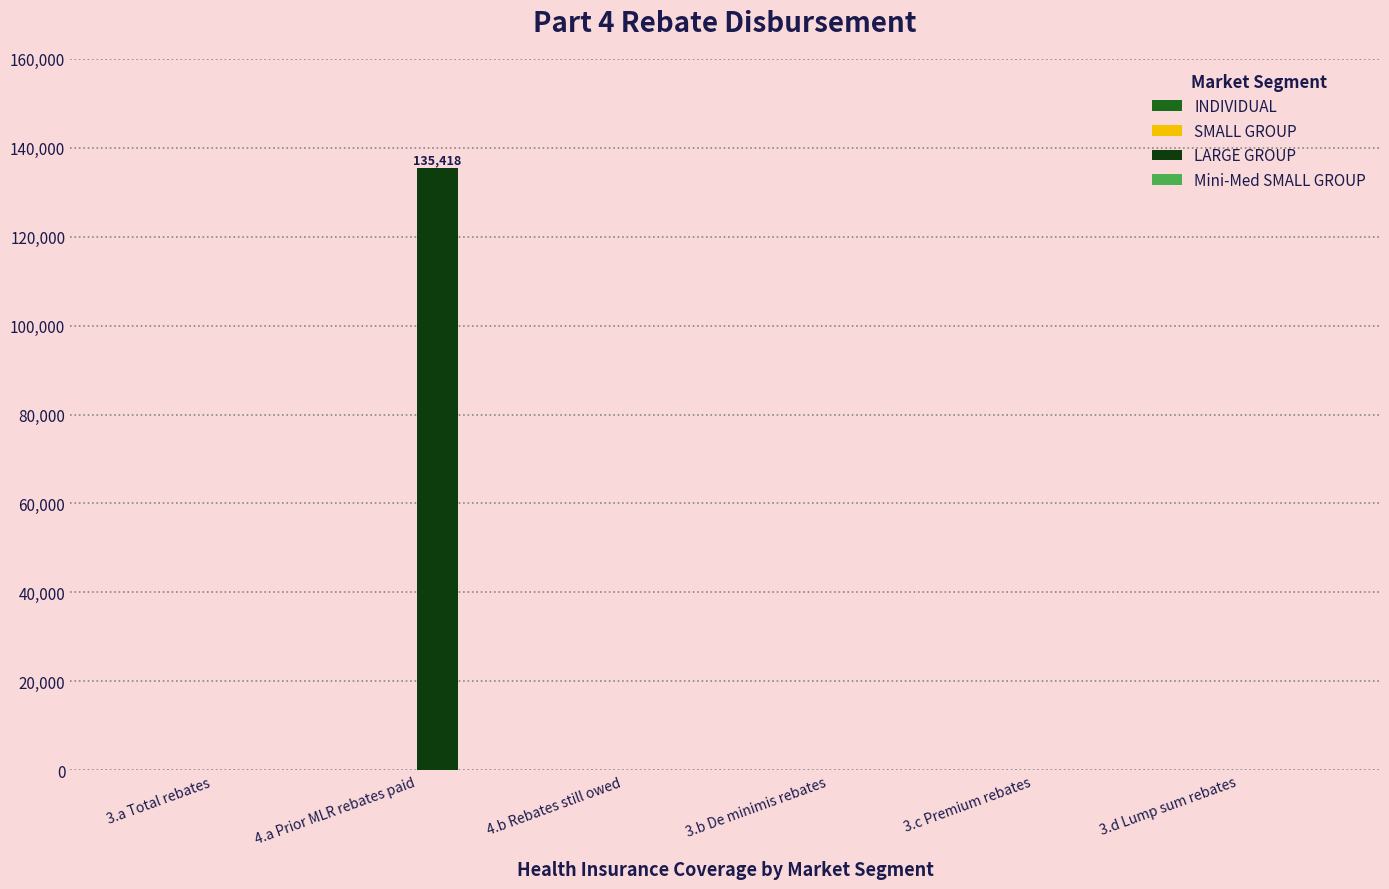

What is the maximum value shown in the chart?

135418